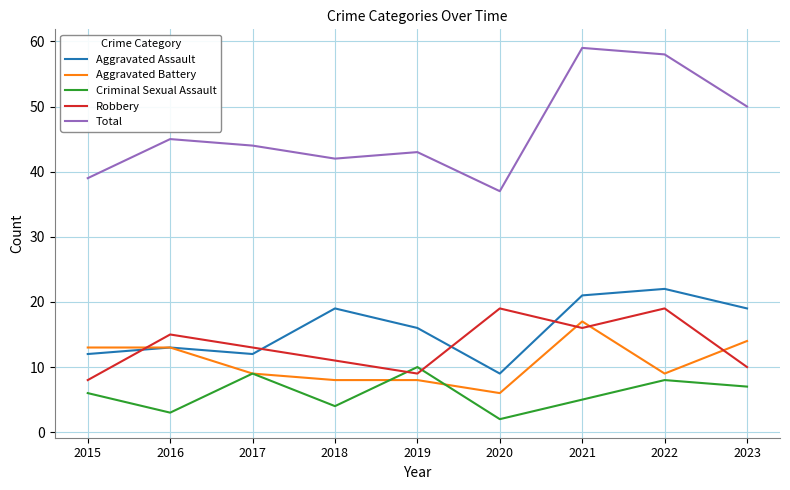

Is the value of Aggravated Assault at 2018 greater than the value of Criminal Sexual Assault at 2015?

Yes